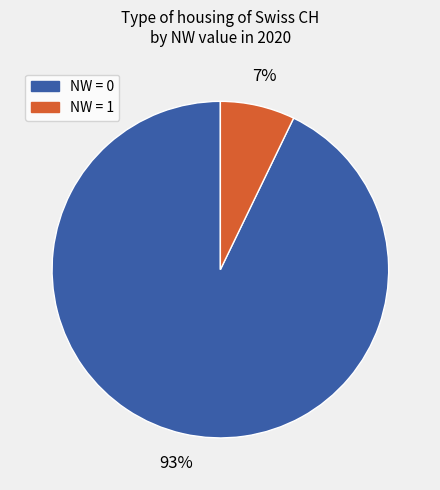

To the nearest percent, what is the average slice percentage?

50%